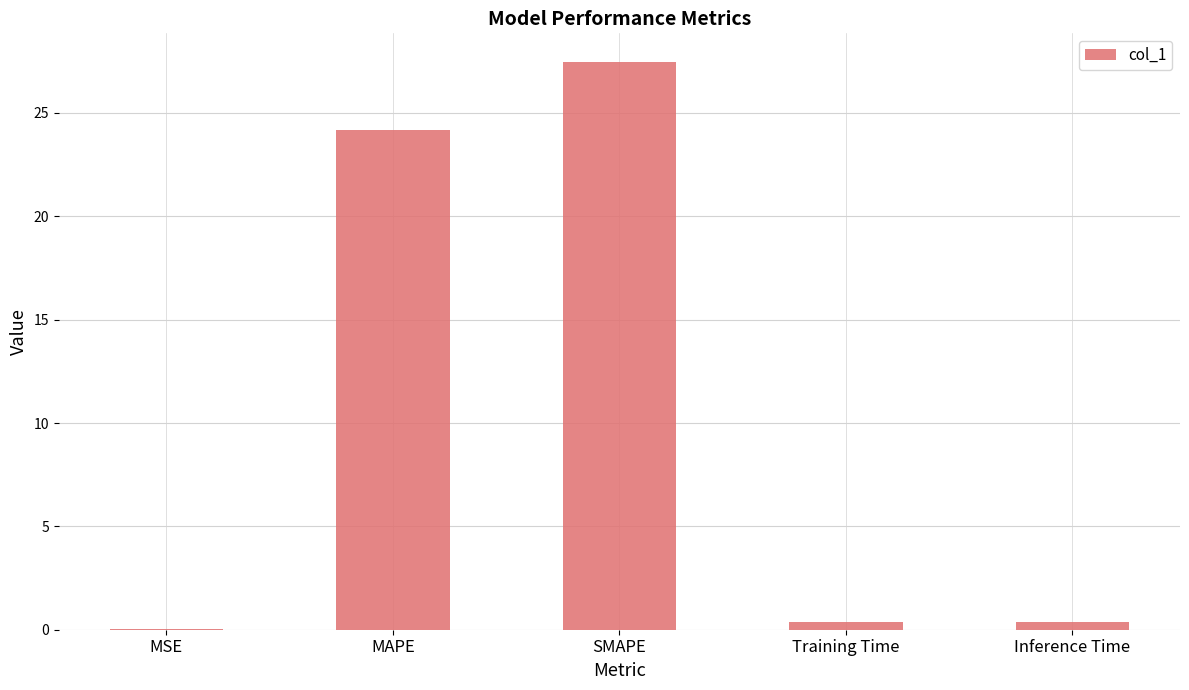

What is the approximate value at SMAPE?

27.5